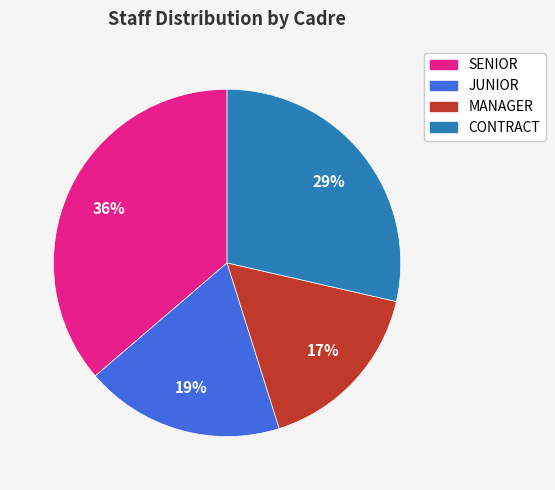

Is there a majority slice in this chart?

No